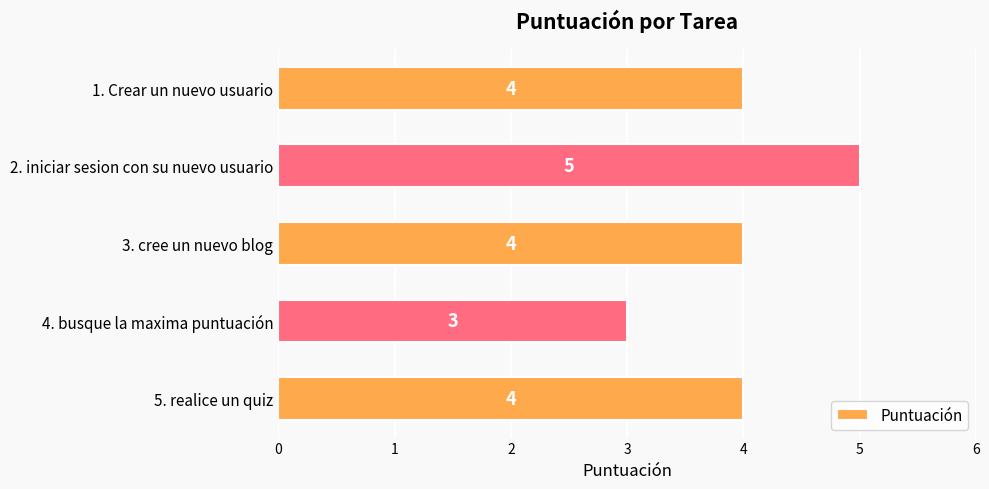

Is it true that the value at 4. busque la maxima puntuación is 3?

True